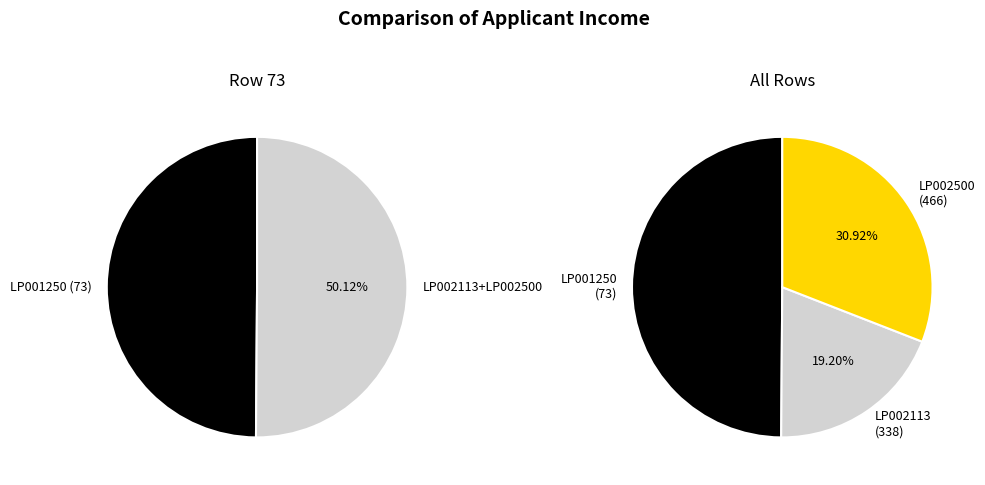

Which category has the biggest portion of the pie?

LP001250 (73)